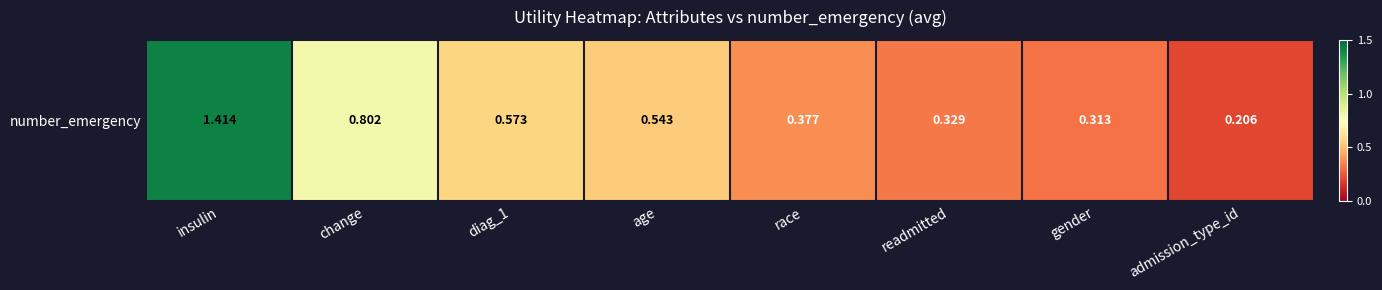

Reading left to right, extract all data points from this chart.

insulin=1.4	change=0.8	diag_1=0.6	age=0.5	race=0.4	readmitted=0.3	gender=0.3	admission_type_id=0.2